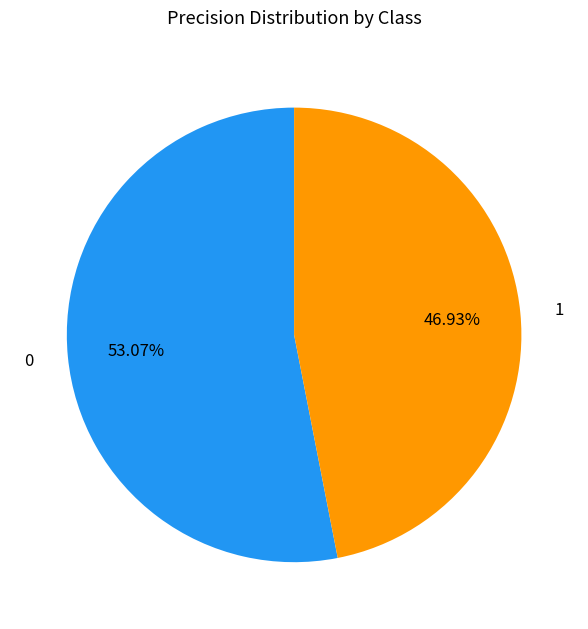

What is the smallest slice in the pie chart?

1